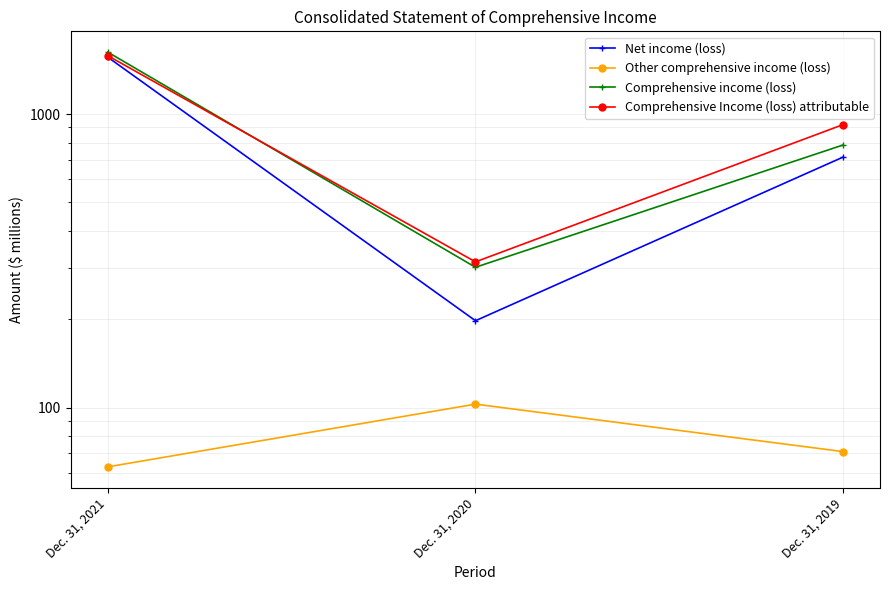

At which category is the sum across all series the highest?

Dec. 31, 2021